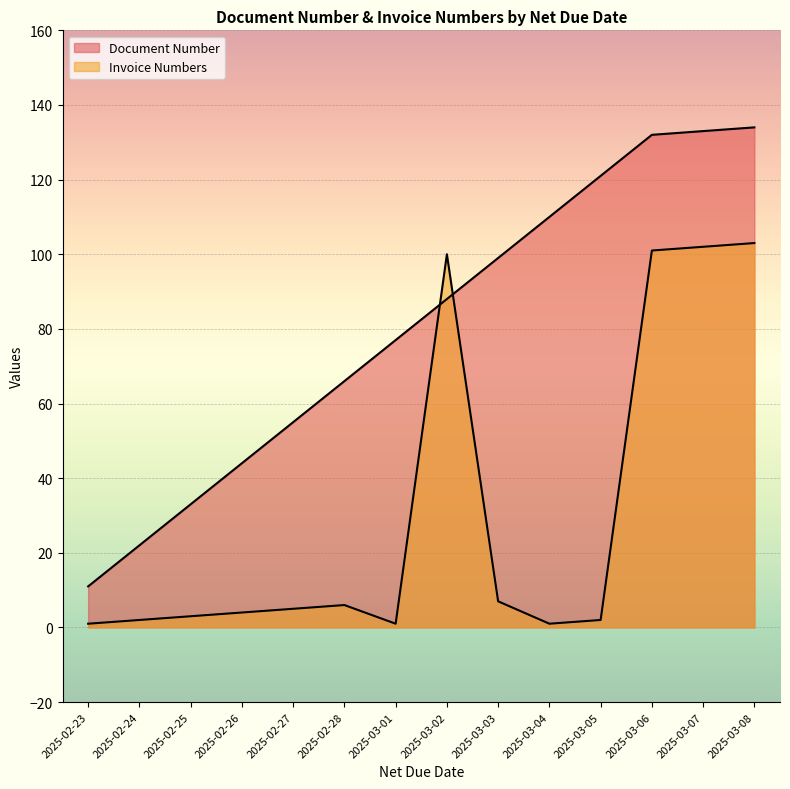

Reading right to left, extract all data points from this chart.

Document Number: 2025-03-08=134	2025-03-07=133	2025-03-06=132	2025-03-05=121	2025-03-04=110	2025-03-03=99	2025-03-02=88	2025-03-01=77	2025-02-28=66	2025-02-27=55	2025-02-26=44	2025-02-25=33	2025-02-24=22	2025-02-23=11
Invoice Numbers: 2025-03-08=103	2025-03-07=102	2025-03-06=101	2025-03-05=2	2025-03-04=1	2025-03-03=7	2025-03-02=100	2025-03-01=1	2025-02-28=6	2025-02-27=5	2025-02-26=4	2025-02-25=3	2025-02-24=2	2025-02-23=1